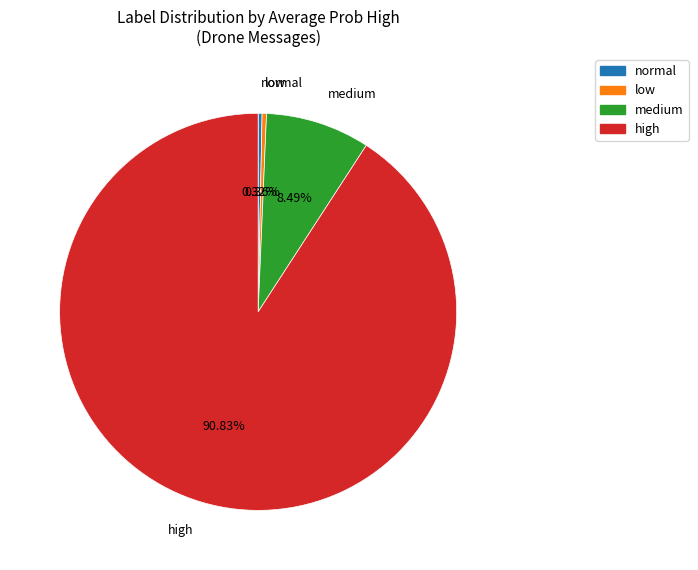

What percentage is the high slice, to the nearest percent?

91%